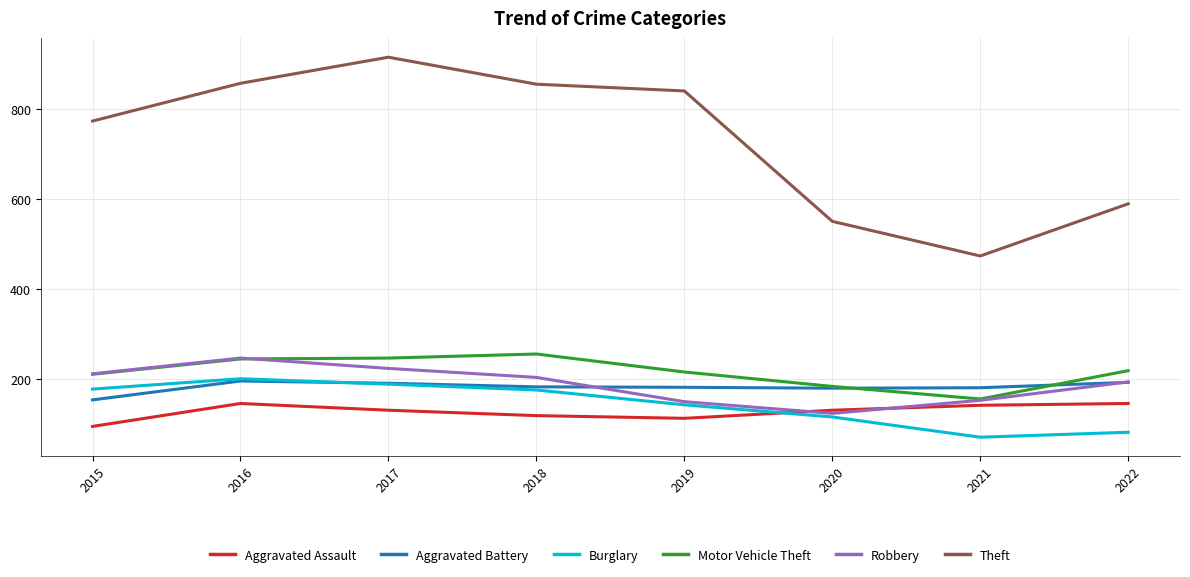

Where does the Burglary series first go above 176?

2015